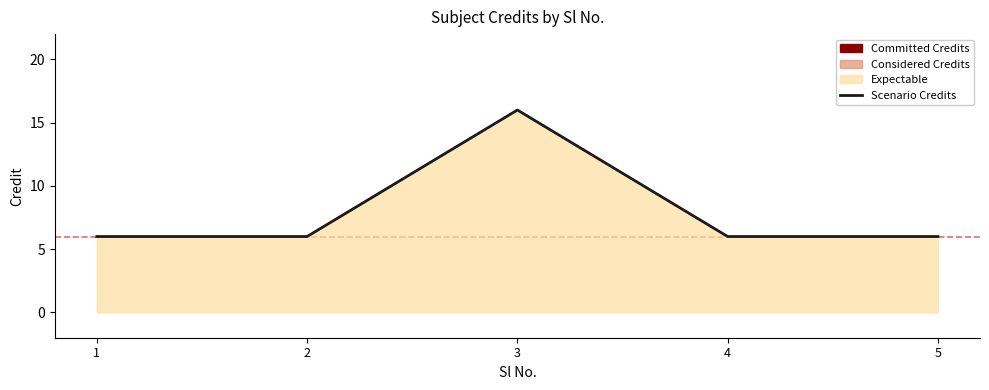

The chart shows a value of 16 at 3. True or false?

True